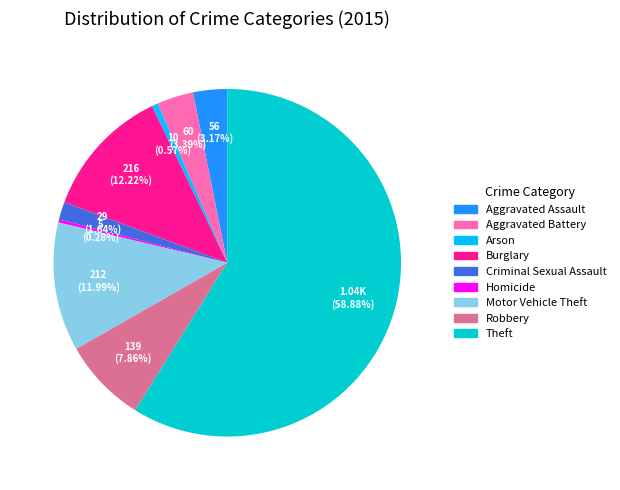

To the nearest percent, what portion does Burglary represent?

12%